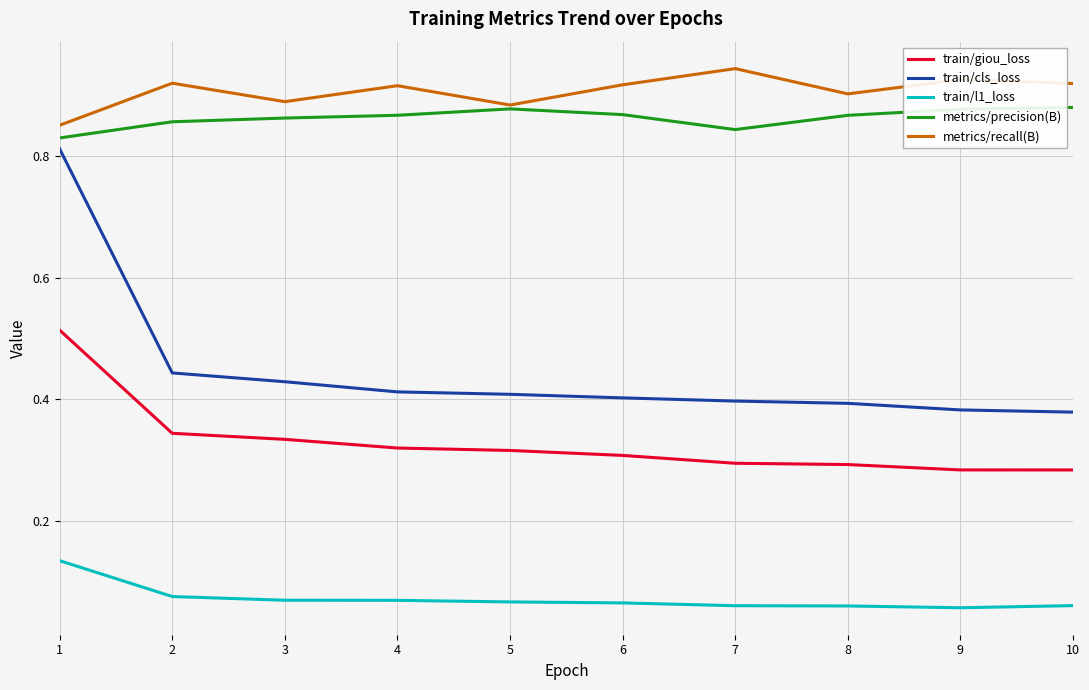

Is it true that train/cls_loss equals 0.7 at 8?

False